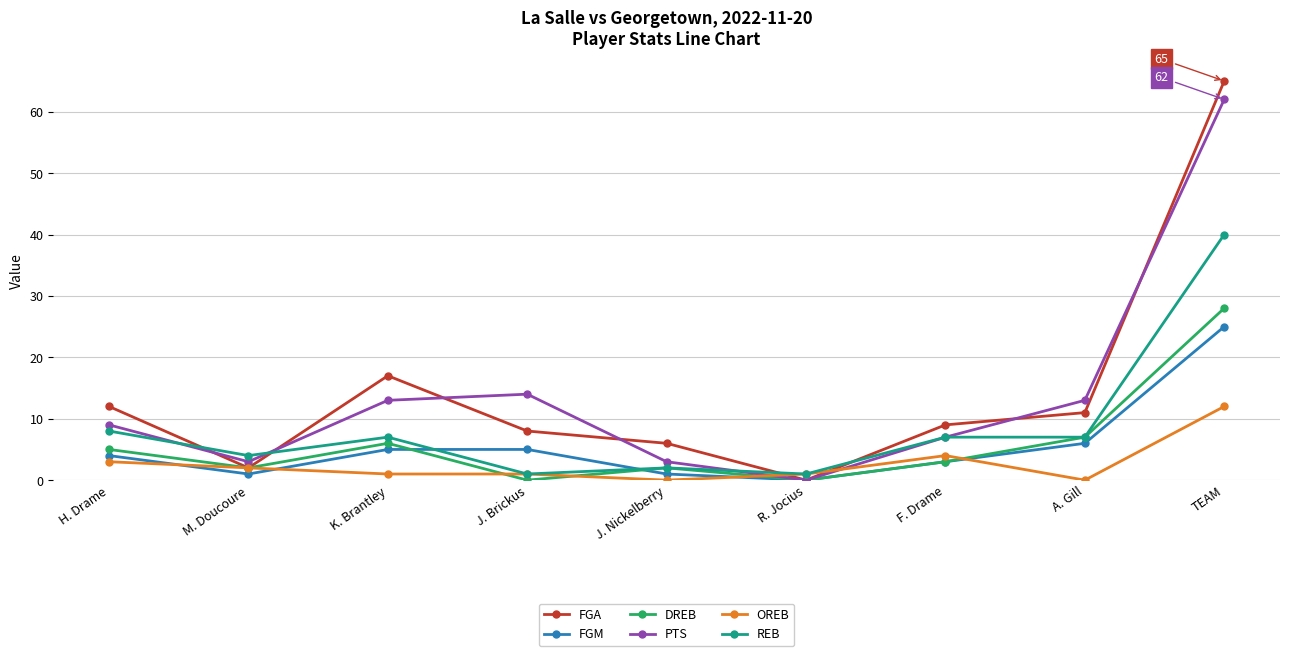

True or false: FGM has more than 1 points higher than both neighbors.

False